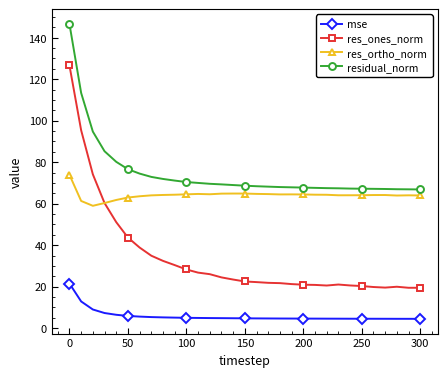

What is the value of the res_ones_norm point at the 15th from the left?

23.4